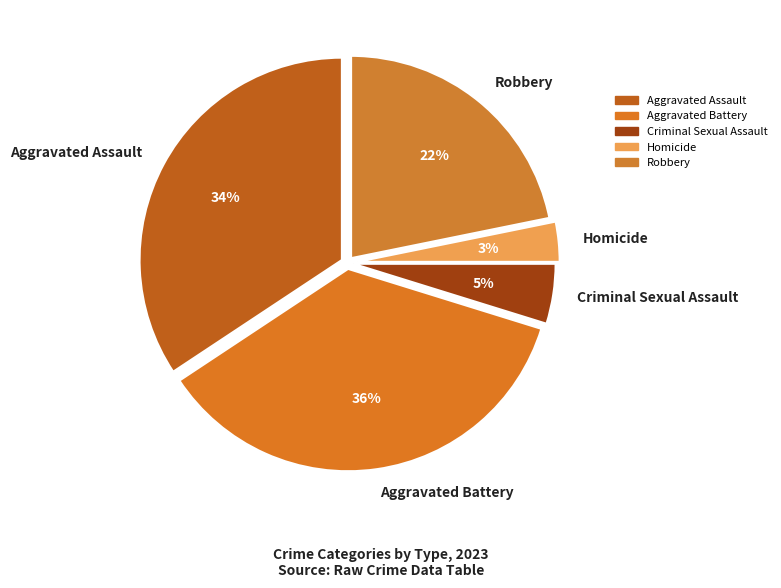

Does any single category account for the majority?

No